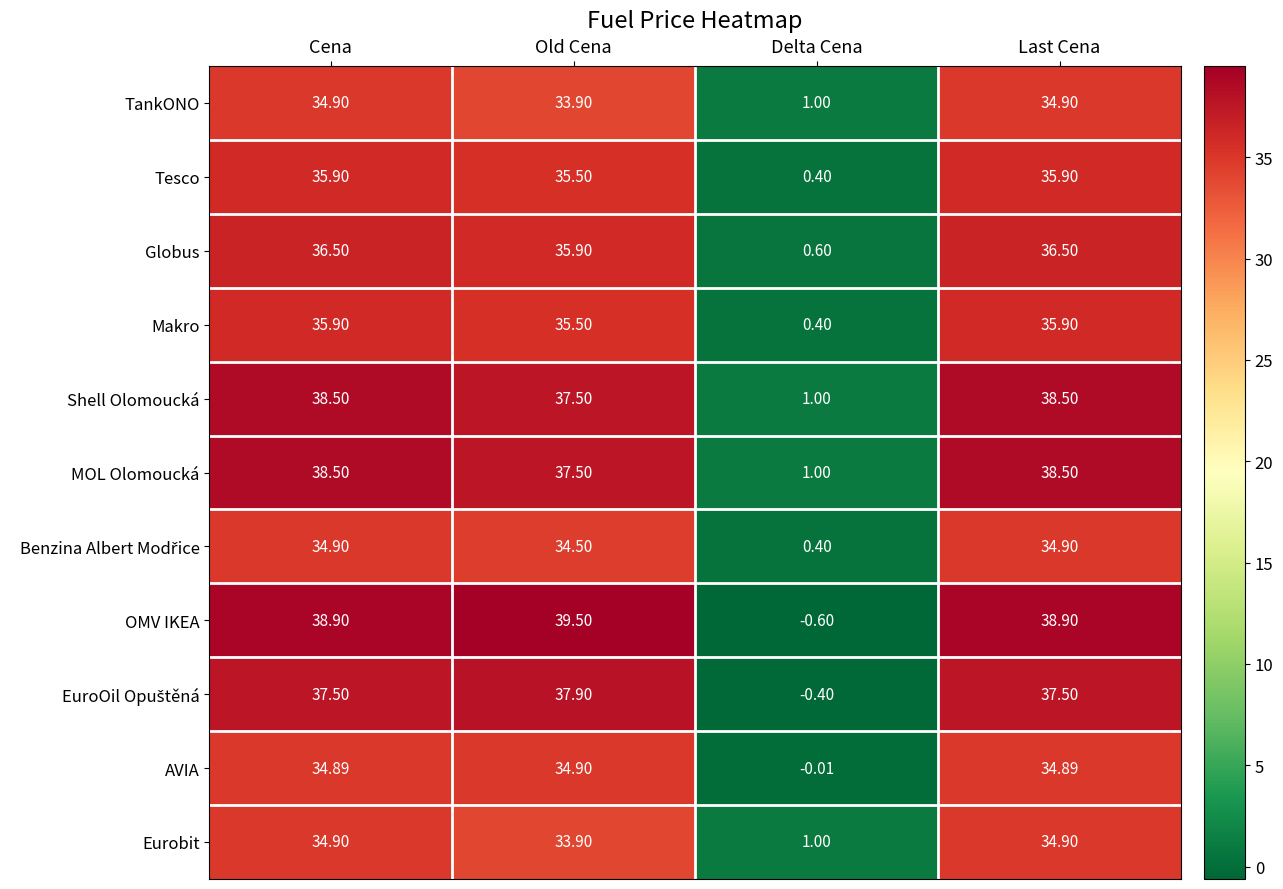

What is the spread (max minus min) of values at Cena?

4.0